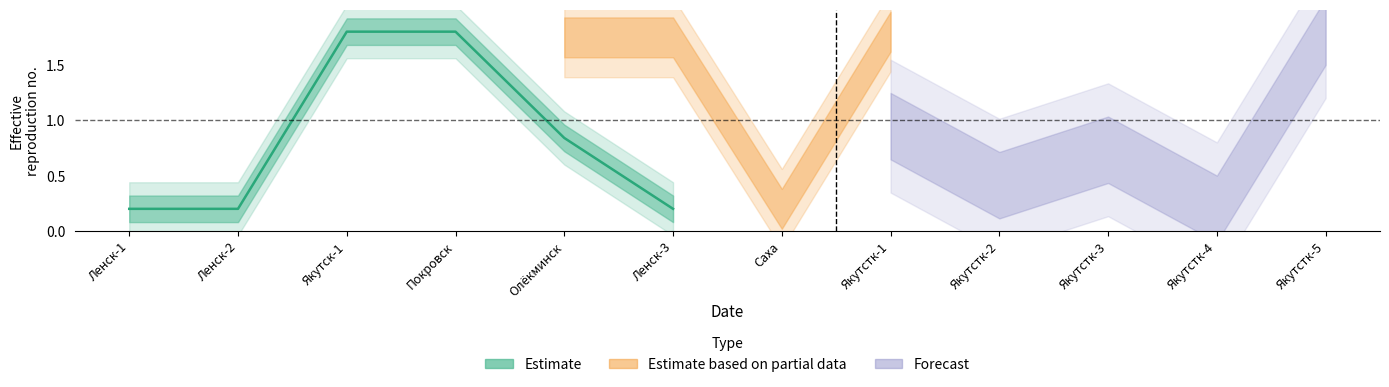

What is the value of the 1st point from the left?

0.2